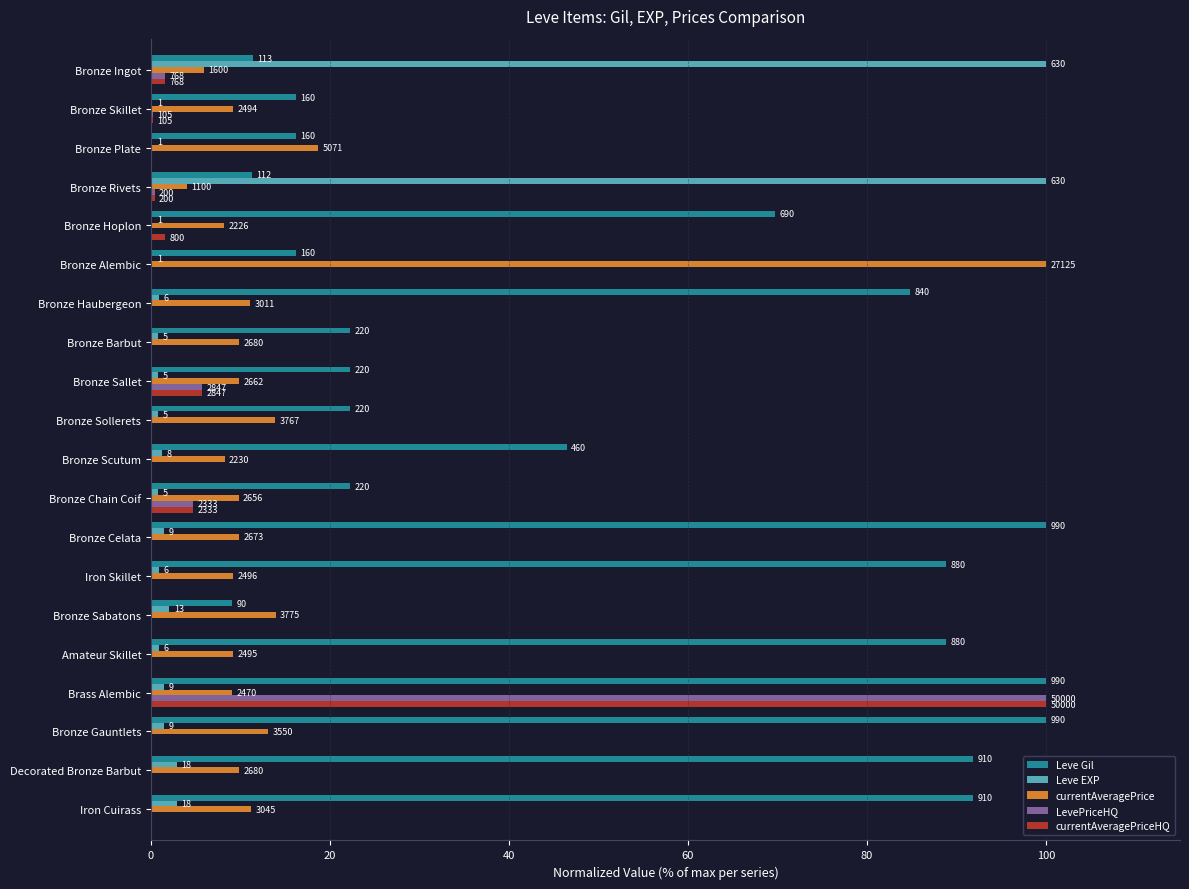

What are all the series names shown in the legend?

Leve Gil, Leve EXP, currentAveragePrice, LevePriceHQ, currentAveragePriceHQ